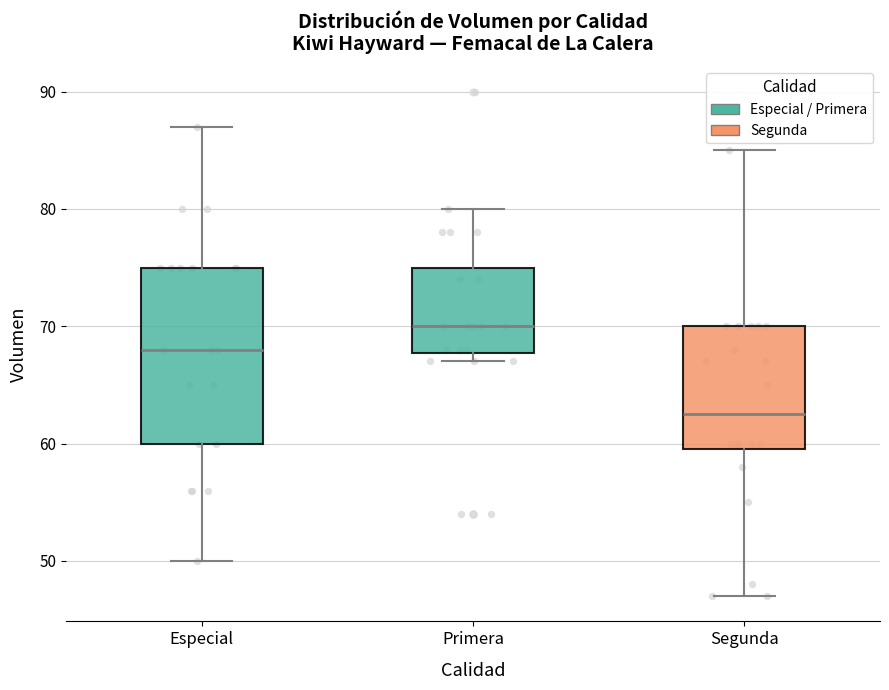

Comparing the boxes themselves (not the whiskers), which one is the tallest?

Especial